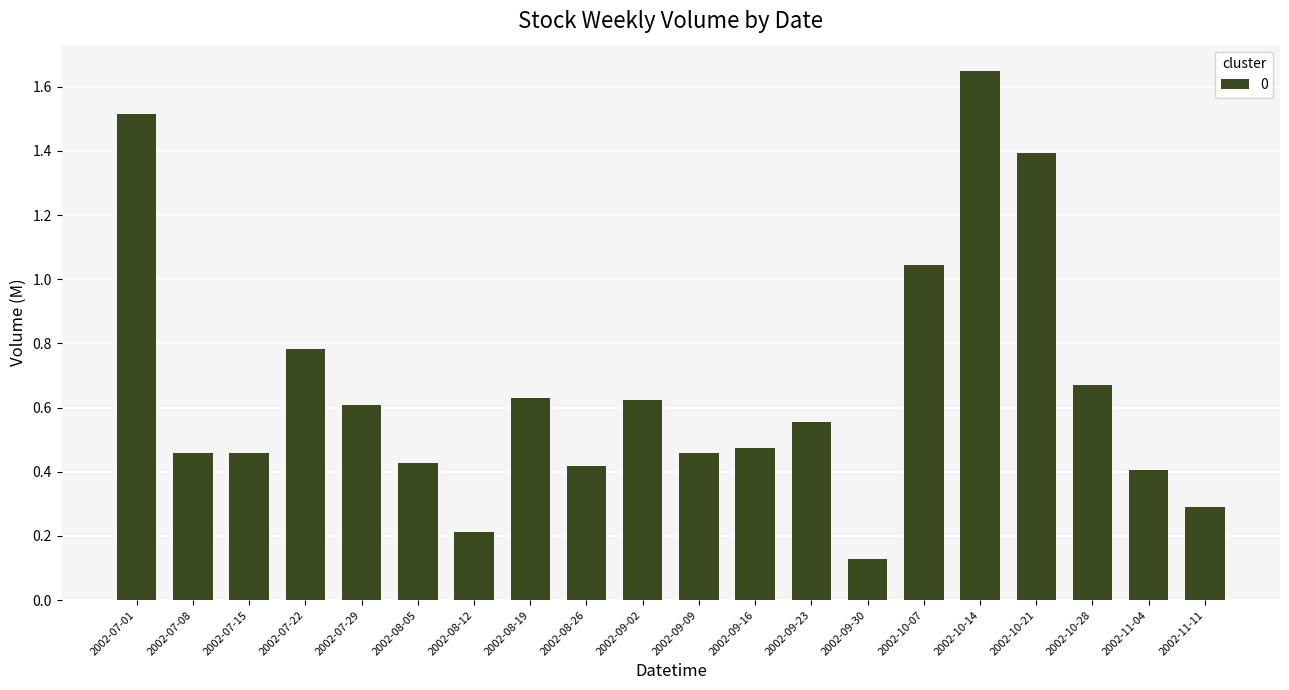

The value at 2002-09-23 is 0.6. True or false?

True